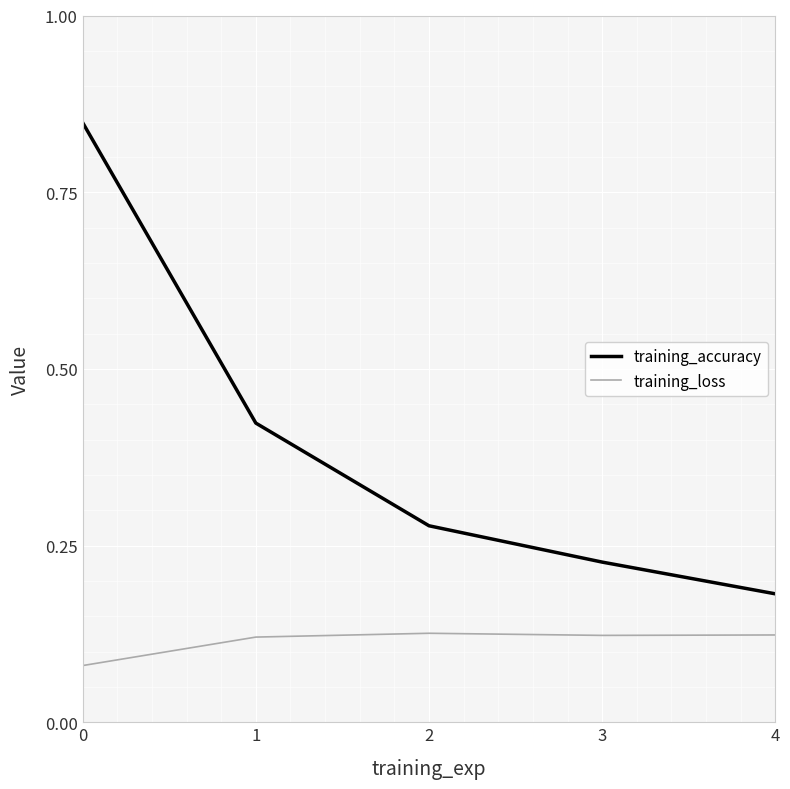

What are all the series names shown in the legend?

training_accuracy, training_loss